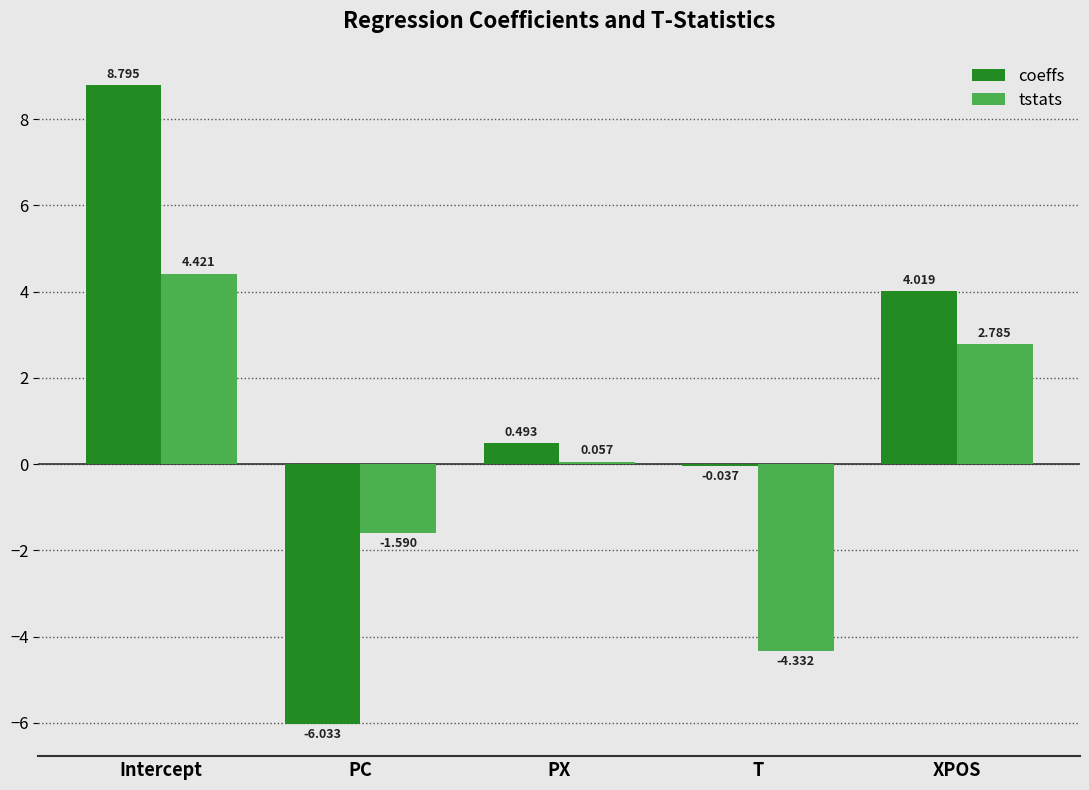

How many positive values does the coeffs series have?

3